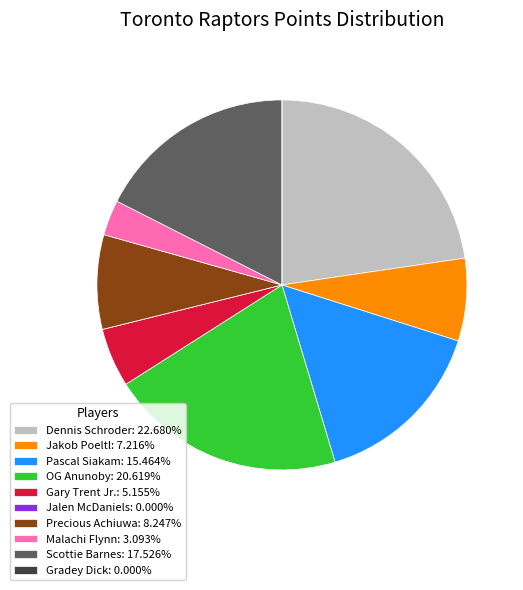

Do OG Anunoby: 20.619% and Pascal Siakam: 15.464% together represent more than half of the pie?

No